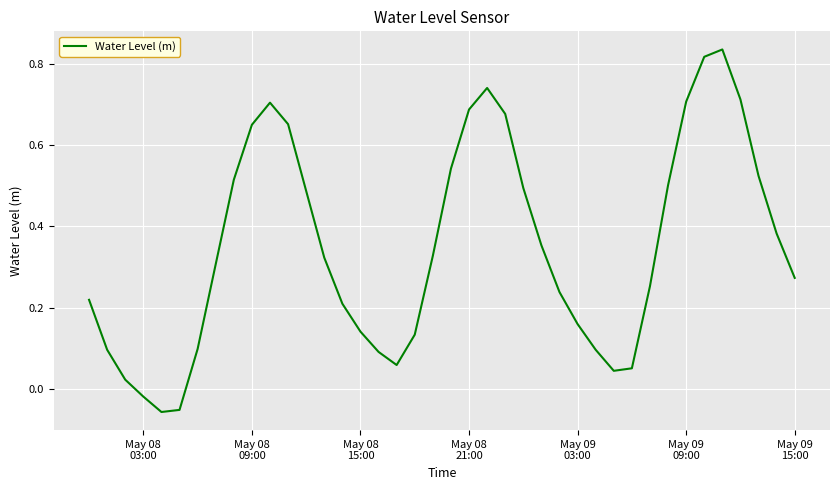

Is this an area chart (filled region under the line)?

No